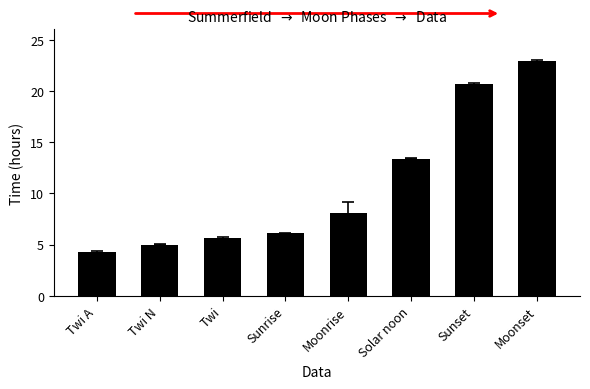

What is the change in value from Twi A to Twi?

+1.3